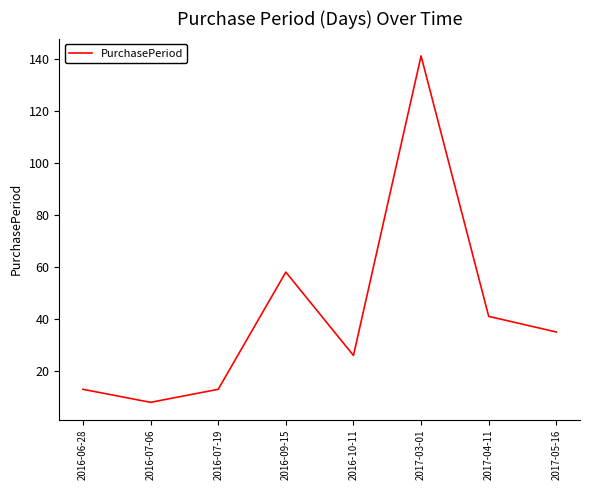

What position from the right is 2016-09-15?

5